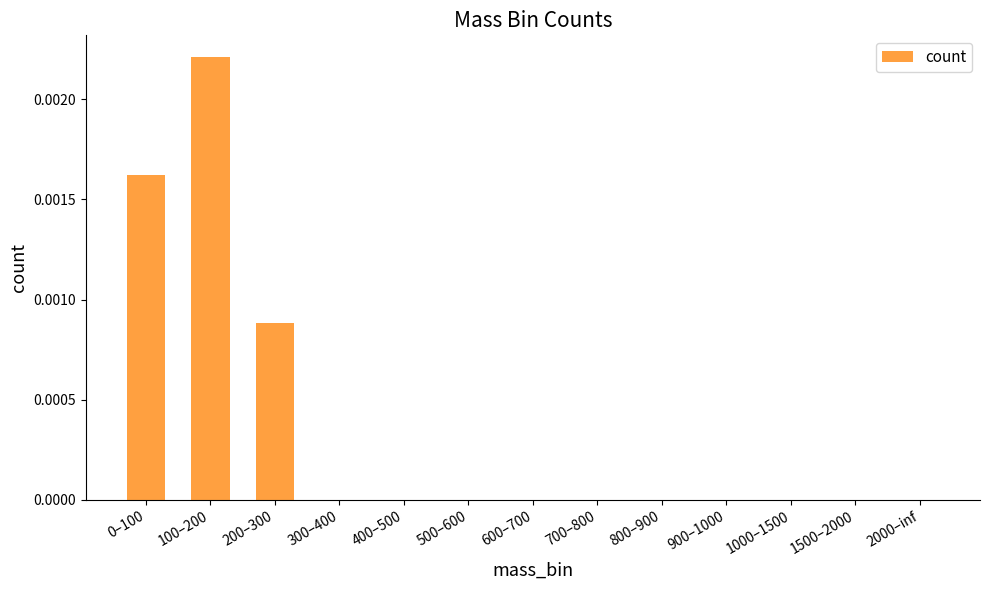

True or false: the data shows 0.0 at 400–500.

True